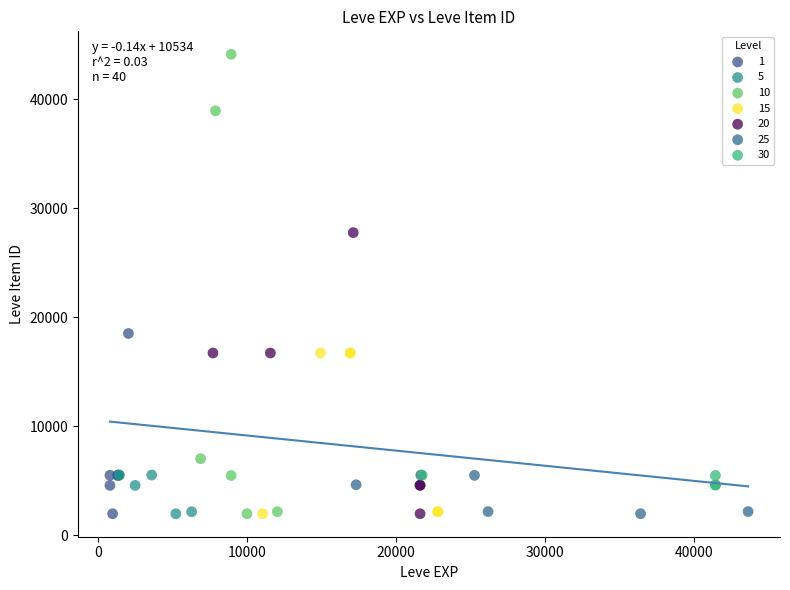

Which series contains the highest Y value?

10